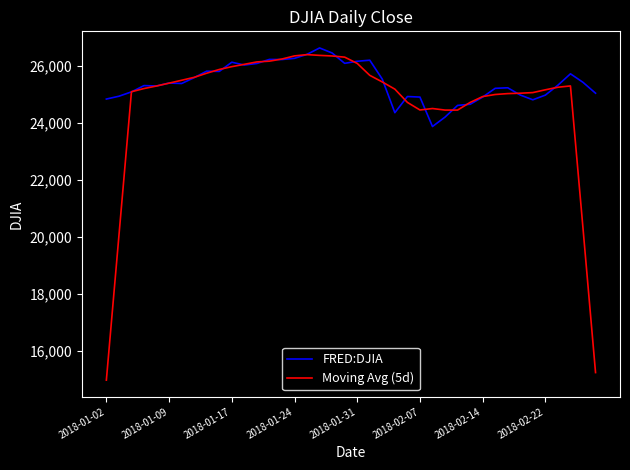

Which series has the largest range (max minus min)?

Moving Avg (5d)